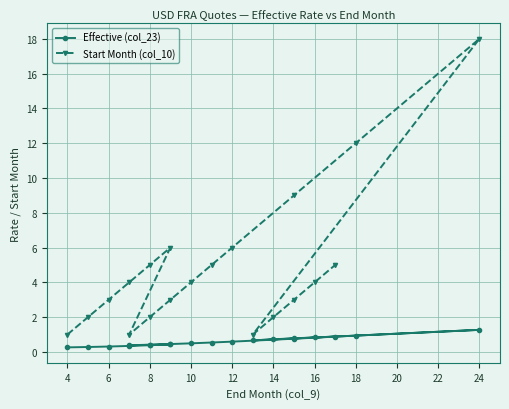

What is the value of the Effective (col_23) point at the 19th from the left?

0.5